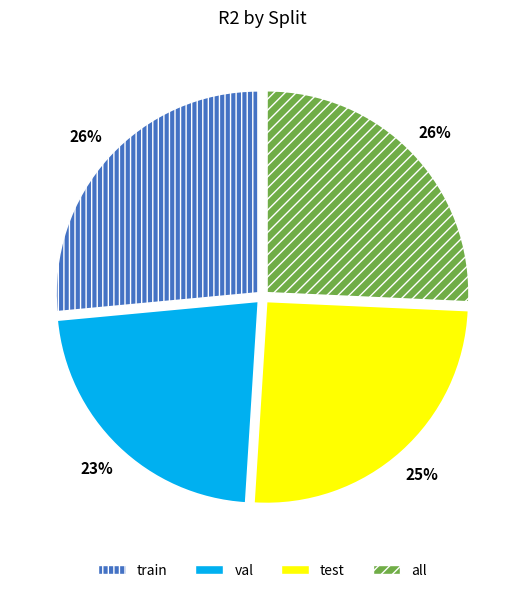

Between val and train, which is larger?

train